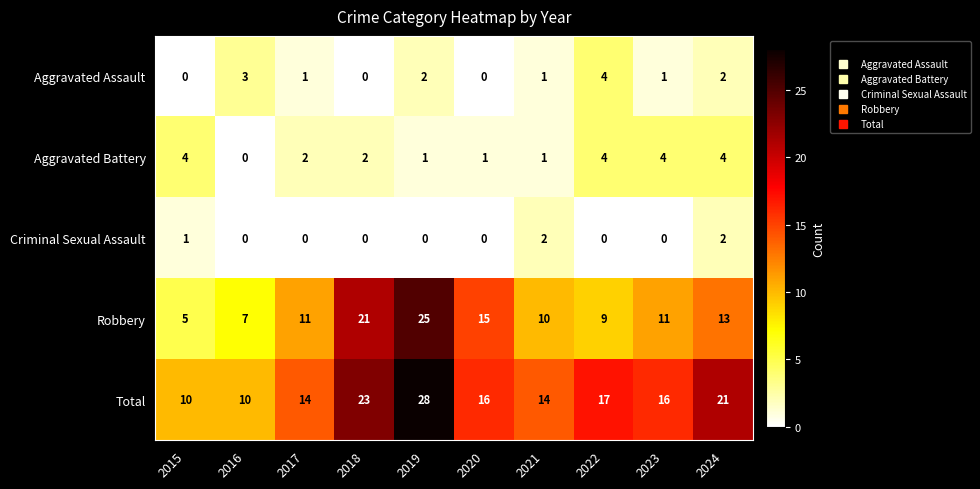

How many data points does each series have?

10